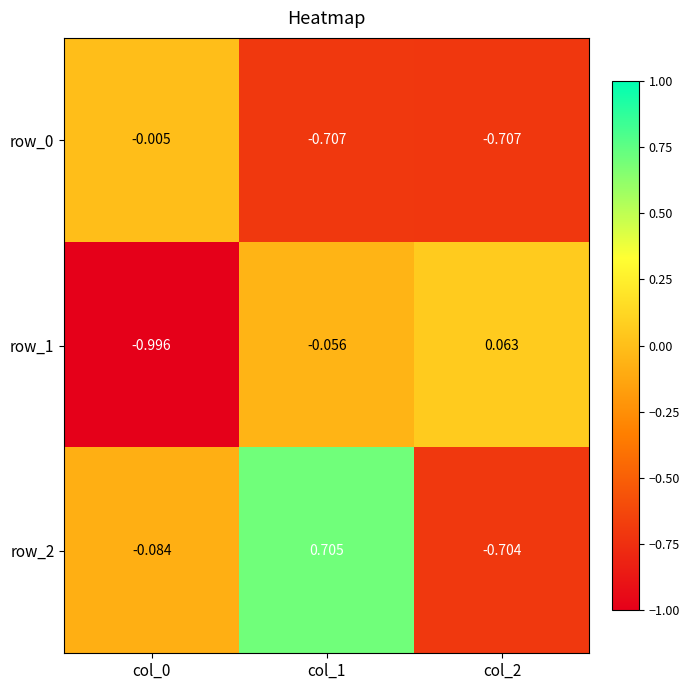

Reading left to right, transcribe all the data shown in this chart.

row_0: col_0=-0.0	col_1=-0.7	col_2=-0.7
row_1: col_0=-1.0	col_1=-0.1	col_2=0.1
row_2: col_0=-0.1	col_1=0.7	col_2=-0.7